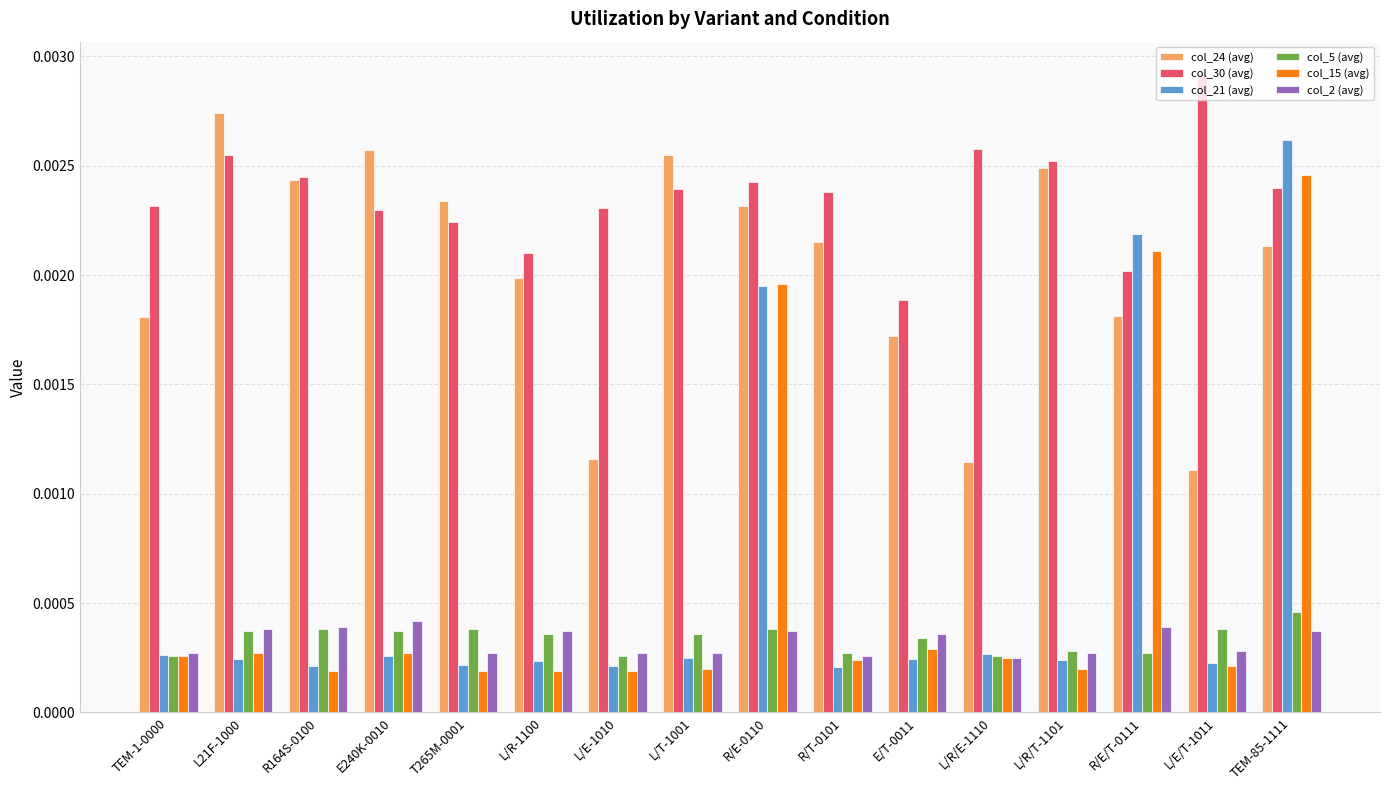

How many groups of bars are there?

16